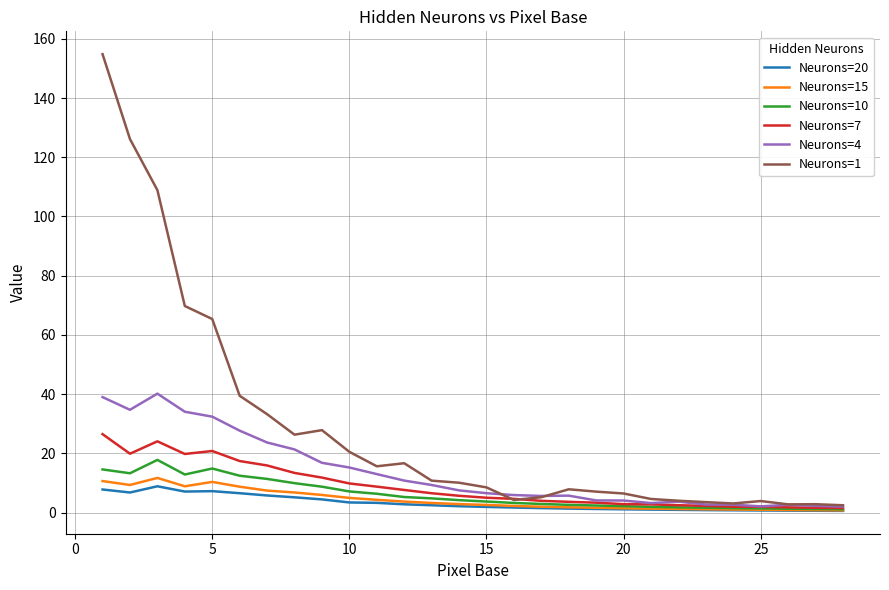

Which series has the largest total across all categories?

Neurons=1